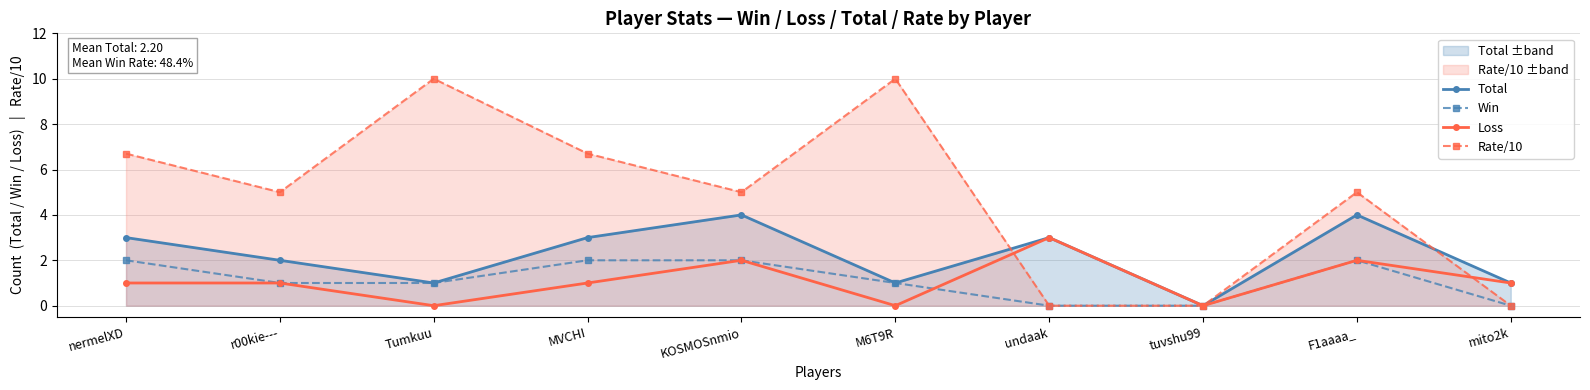

Does the chart display data point markers on the line(s)?

Yes